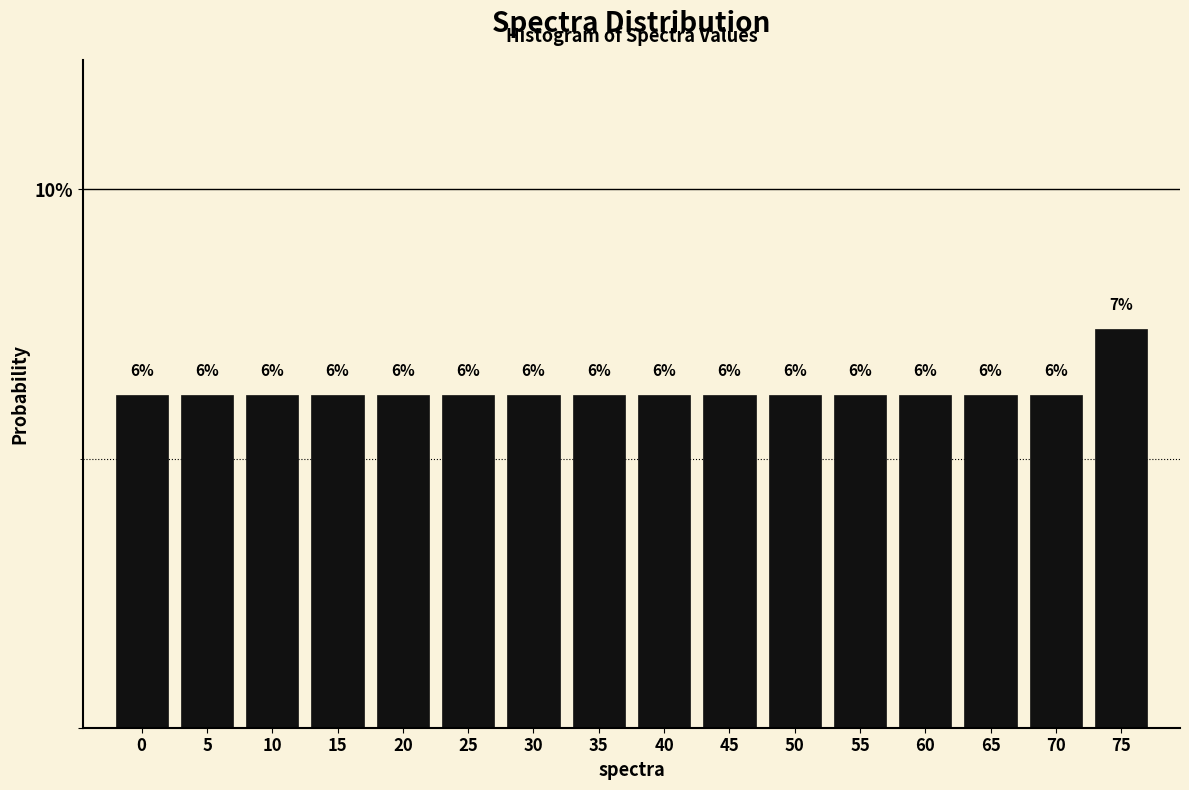

How many bars are there in total?

16